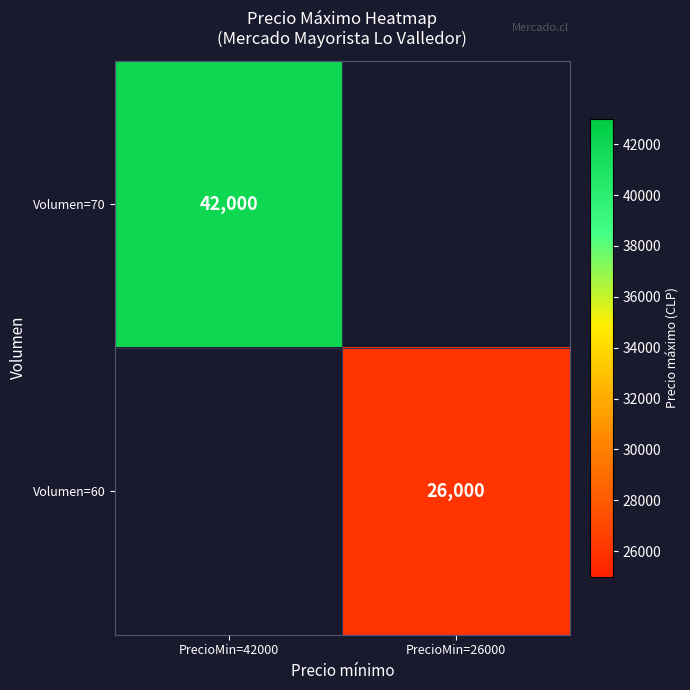

The Volumen=60 series shows 42827 at PrecioMin=26000. True or false?

False